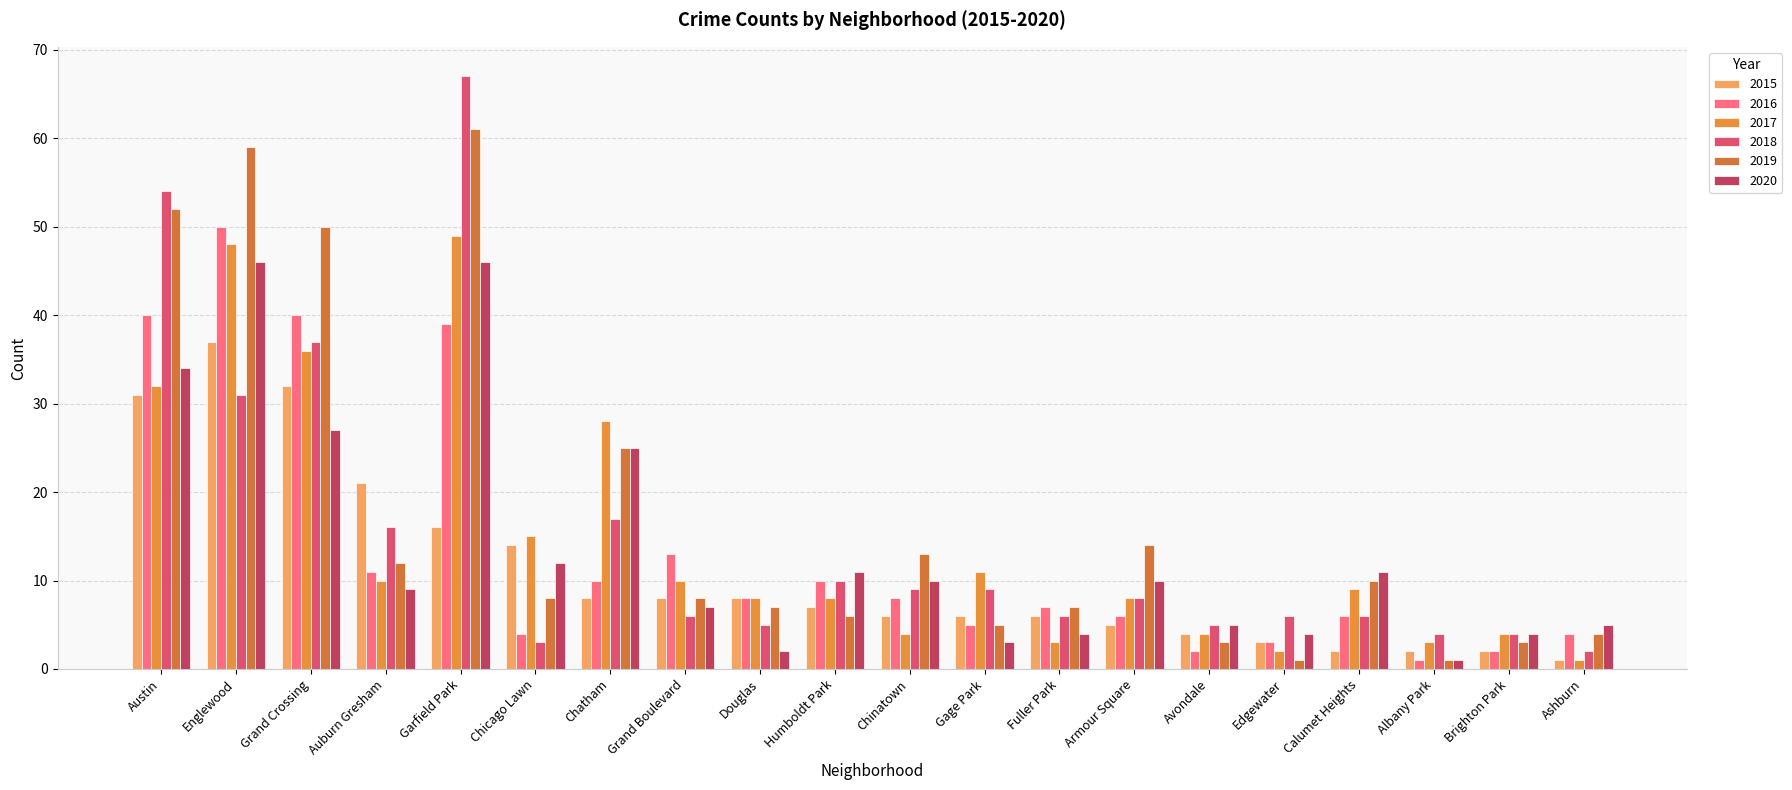

How many groups of bars are there?

20